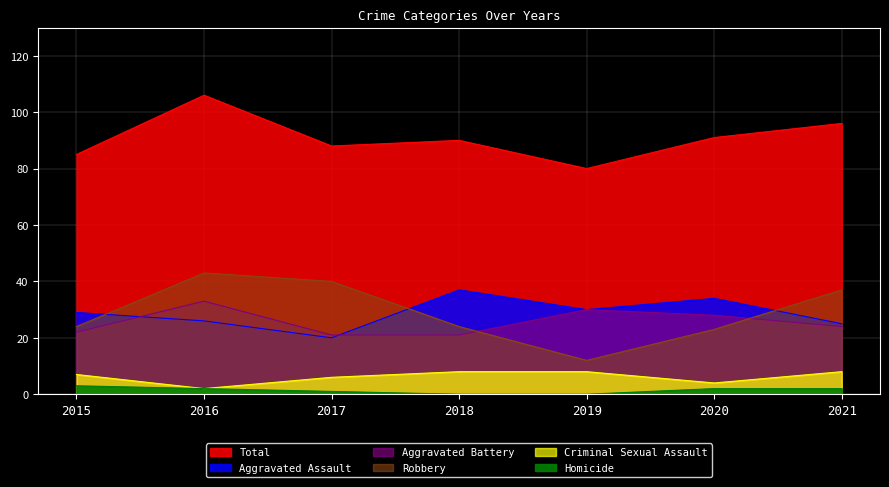

How many interior local valleys does the Total series have?

2